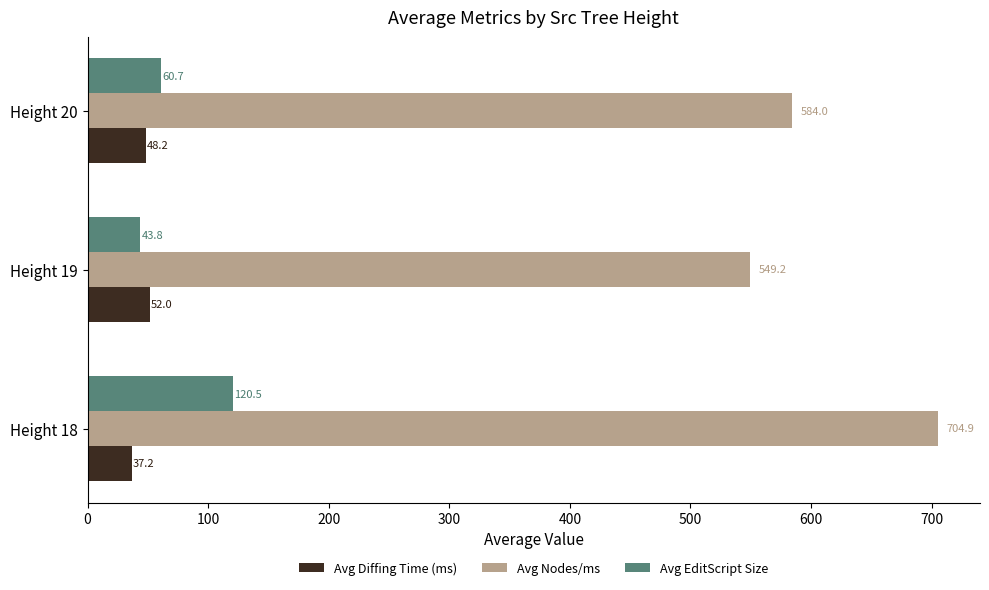

Which category has the lowest value in the Avg EditScript Size series?

Height 19